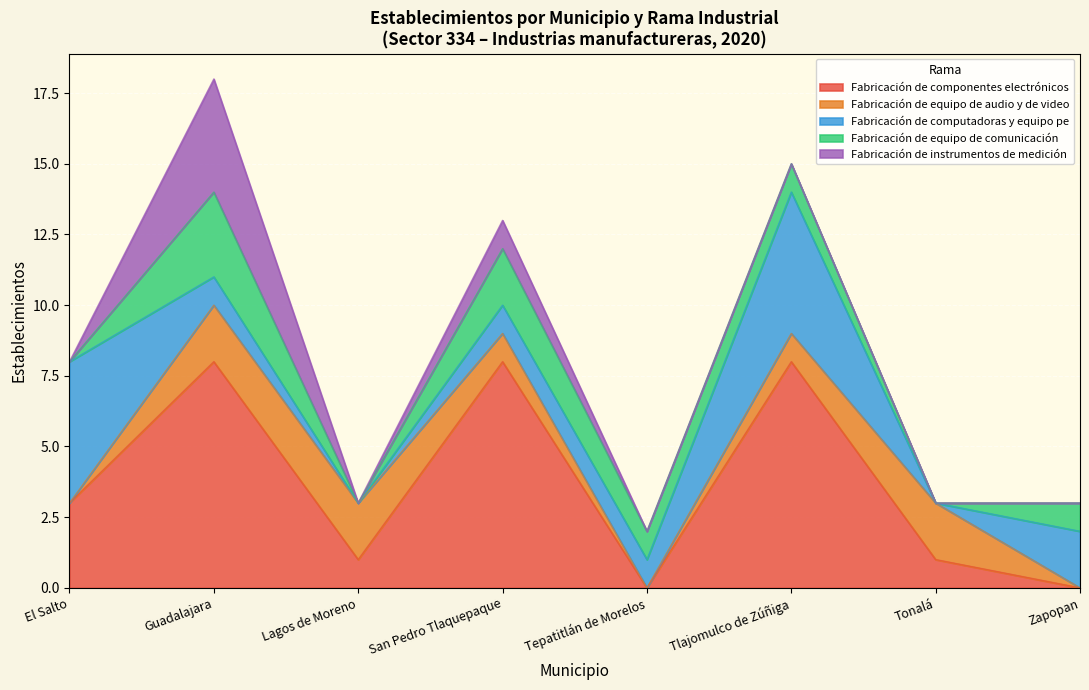

What is the total value across all series at Tonalá?

3